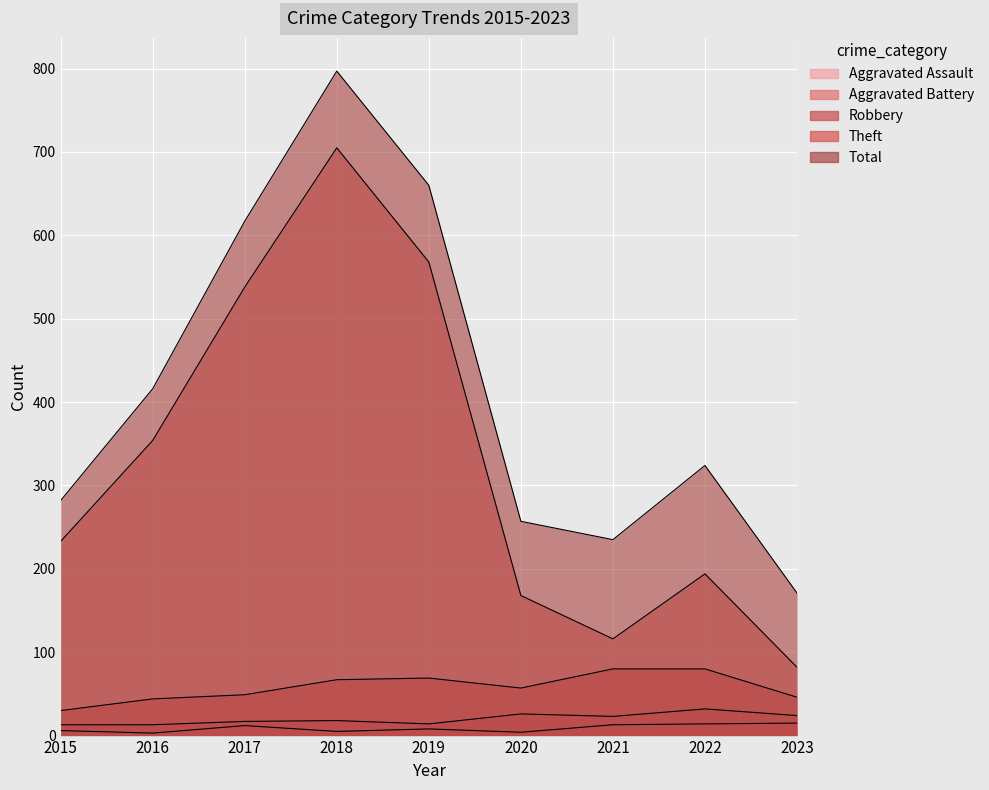

What is the spread (max minus min) of values at 2022?

310